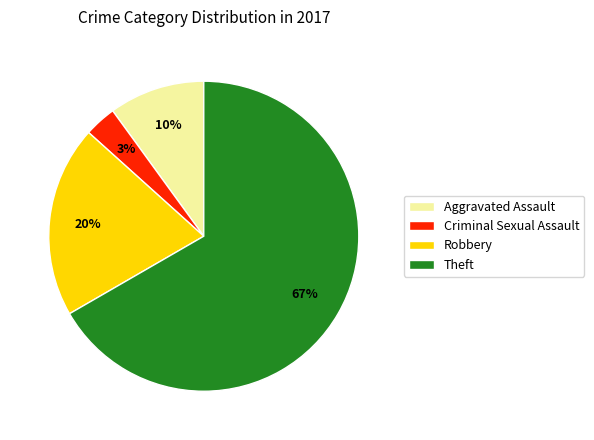

To the nearest percent, what is the average slice percentage?

25%